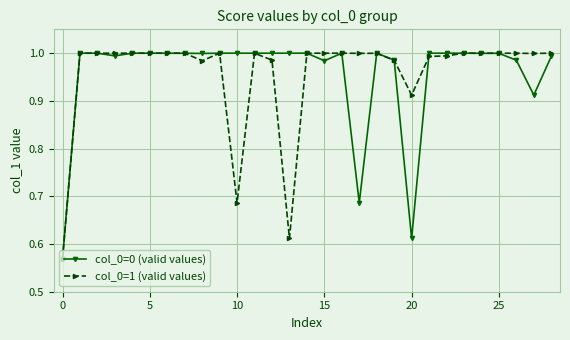

Count the number of categories in the chart.

29